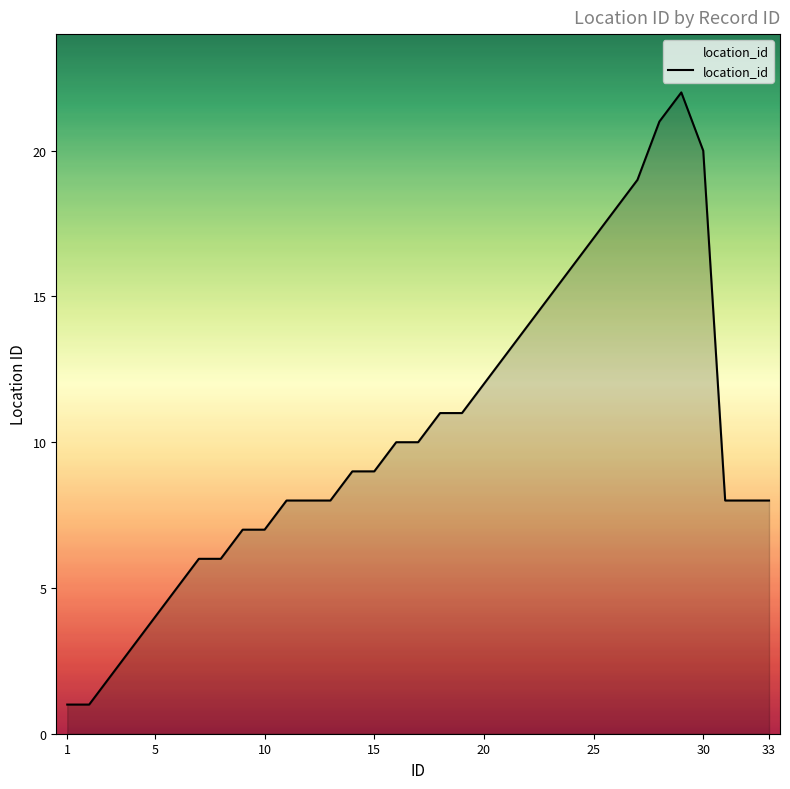

What is the difference between the maximum and minimum values?

21